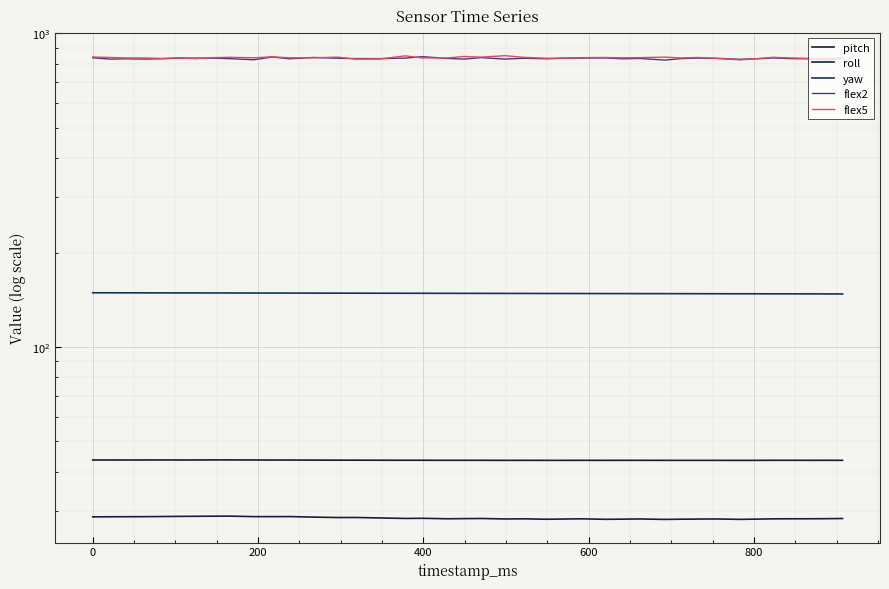

What are all the series names shown in the legend?

pitch, roll, yaw, flex2, flex5